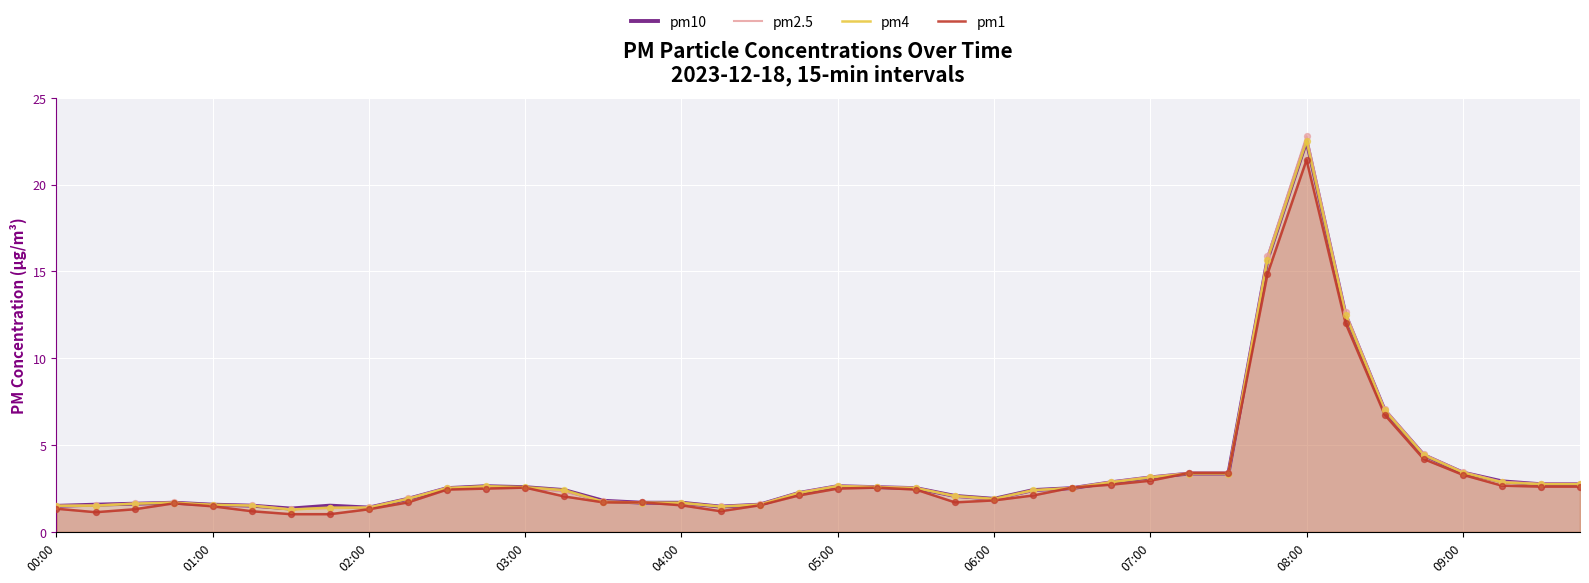

At which category is the sum across all series the highest?

08:00